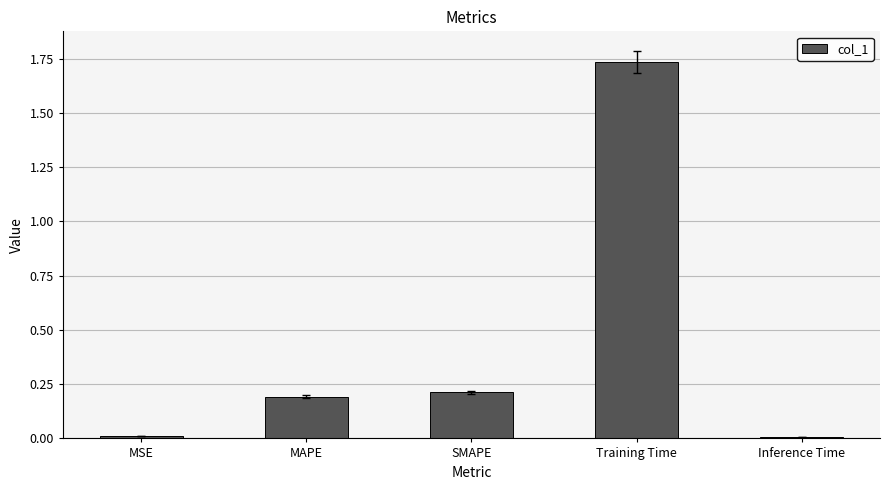

What is the label of the 2nd bar from the right?

Training Time